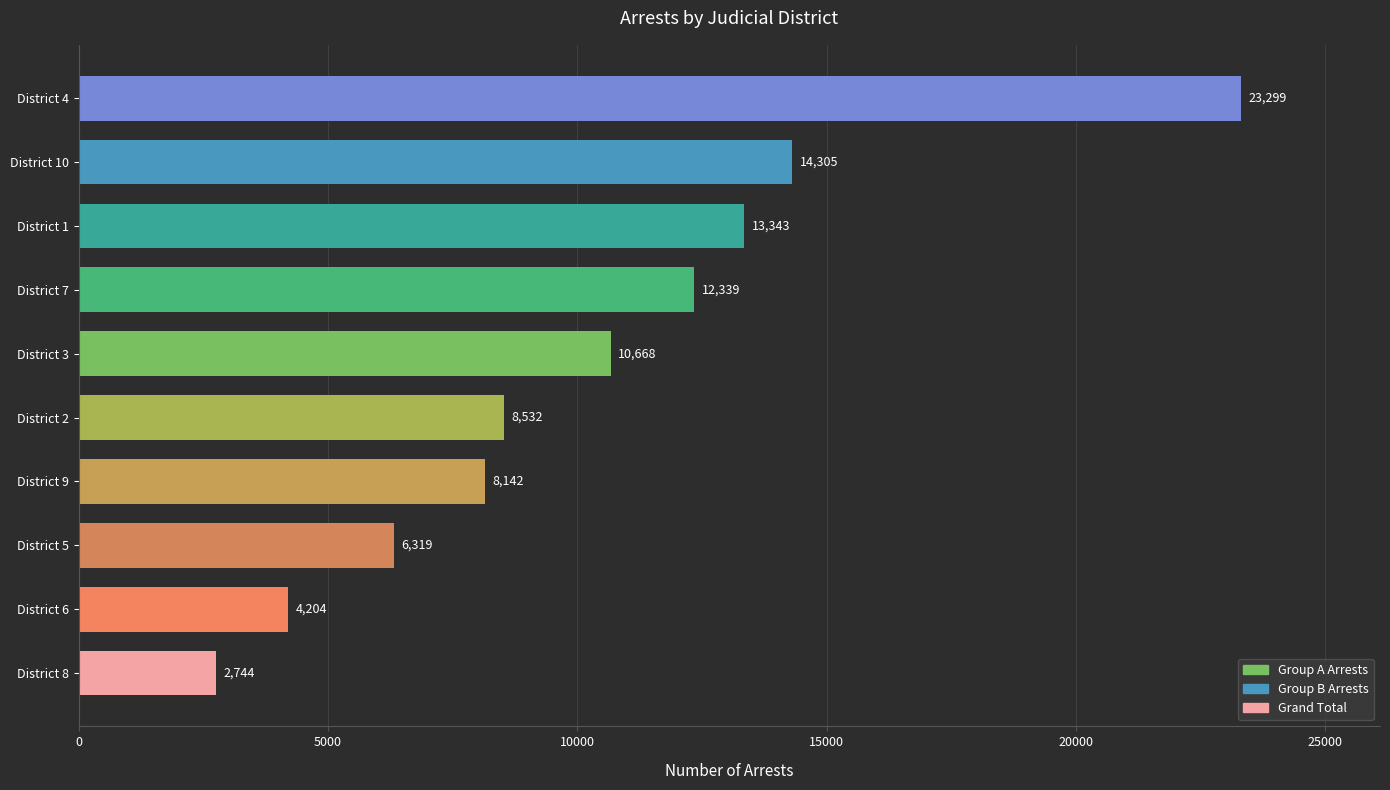

What is the difference between the maximum and minimum values?

20555